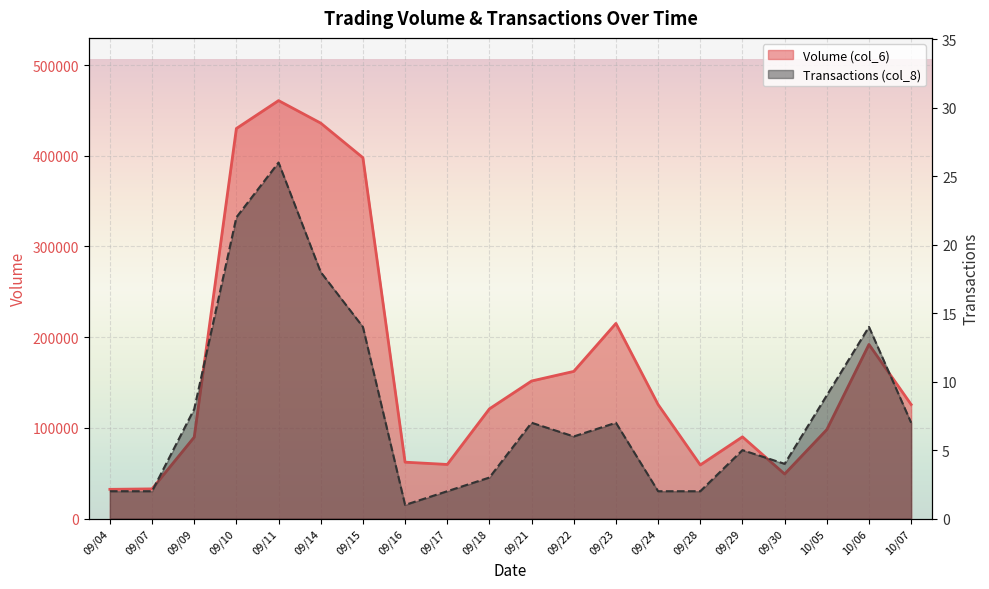

Rank the series at 09/17 from lowest to highest value.

Transactions (col_8), Volume (col_6)